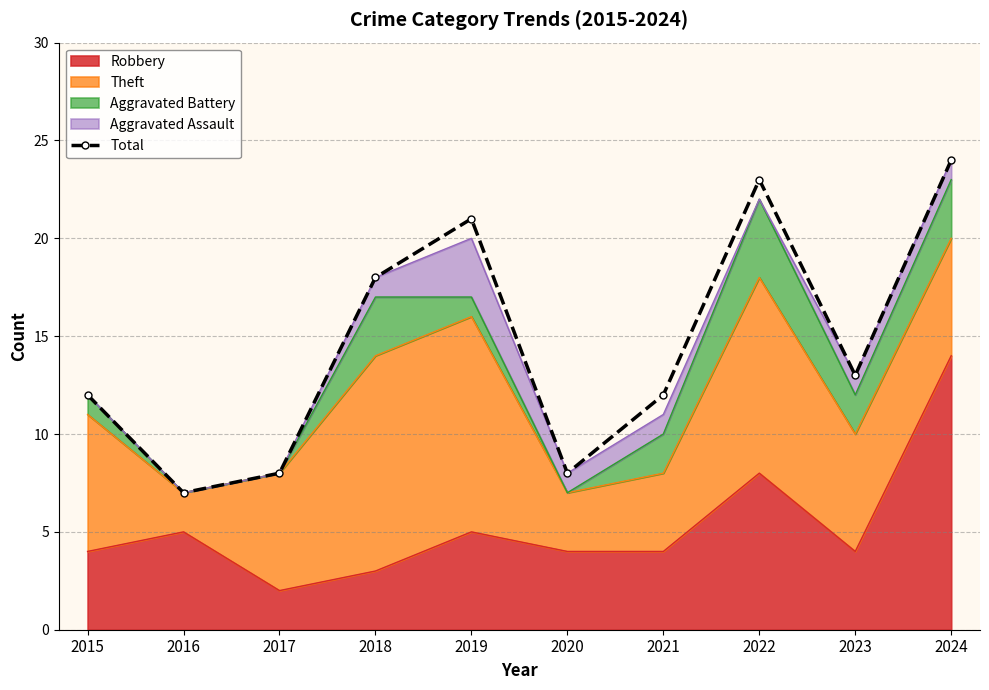

How many interior local peaks (higher than both neighbors) does the data have?

2